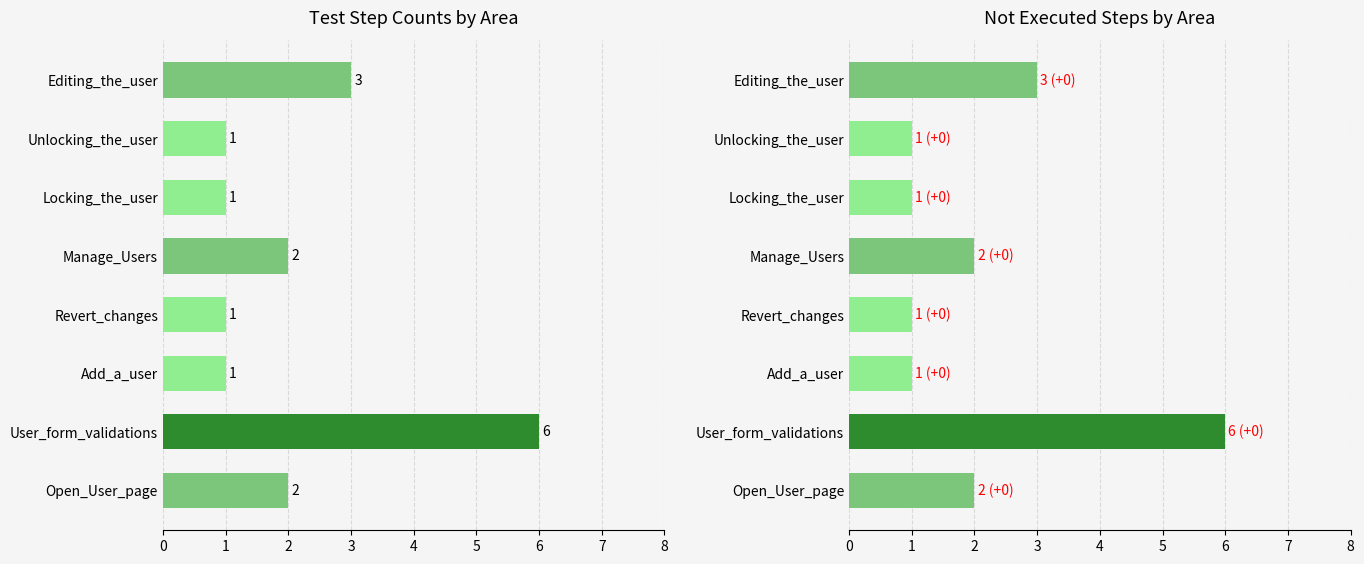

What is the difference between the maximum and minimum values in the Step Counts series?

5